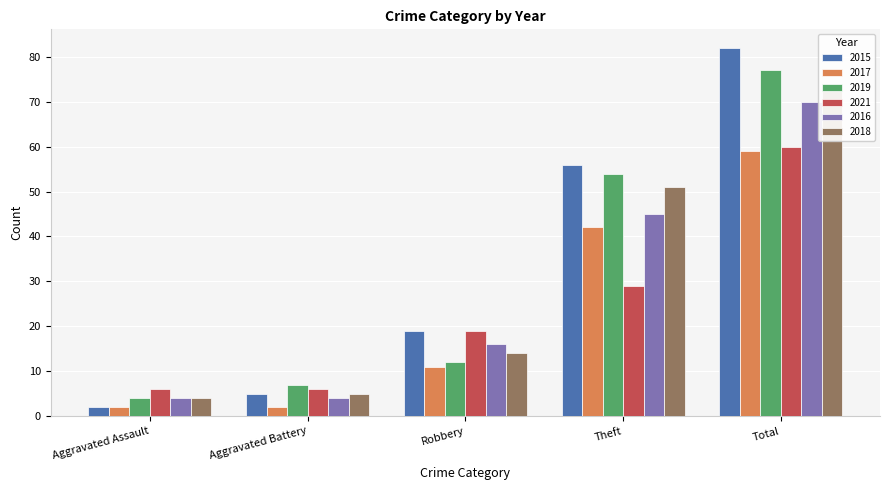

What is the sum of the 2018 values at Aggravated Battery and Theft?

56